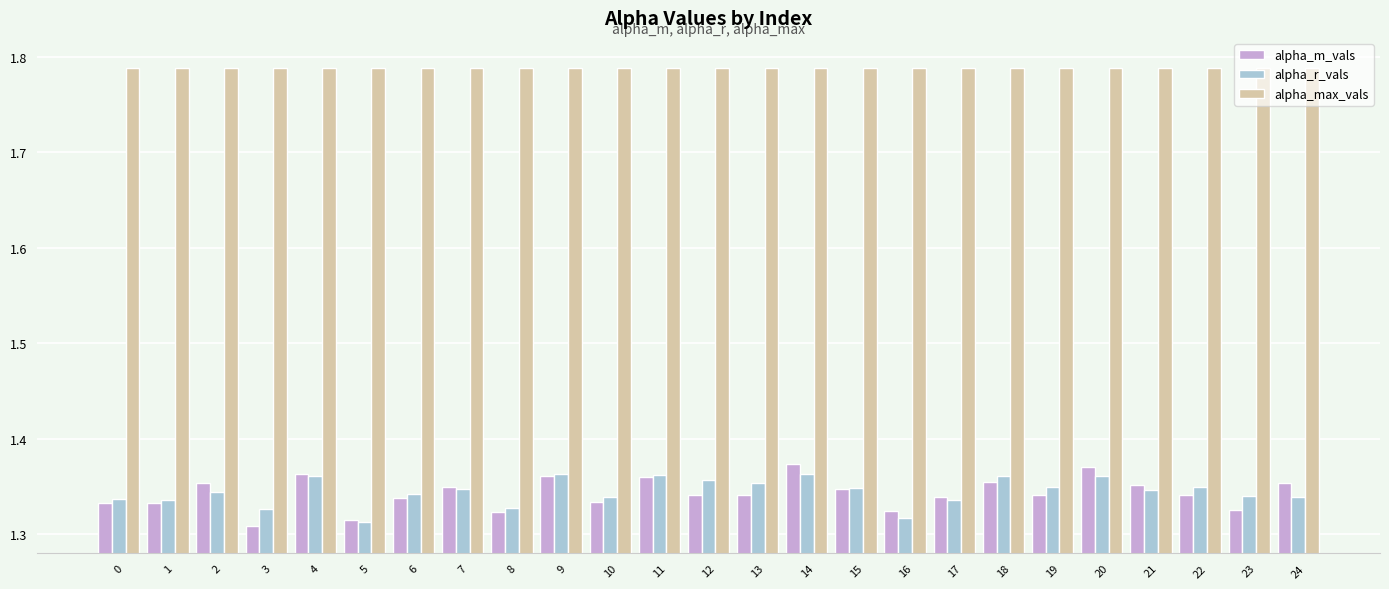

How many categories are shown in the chart?

25